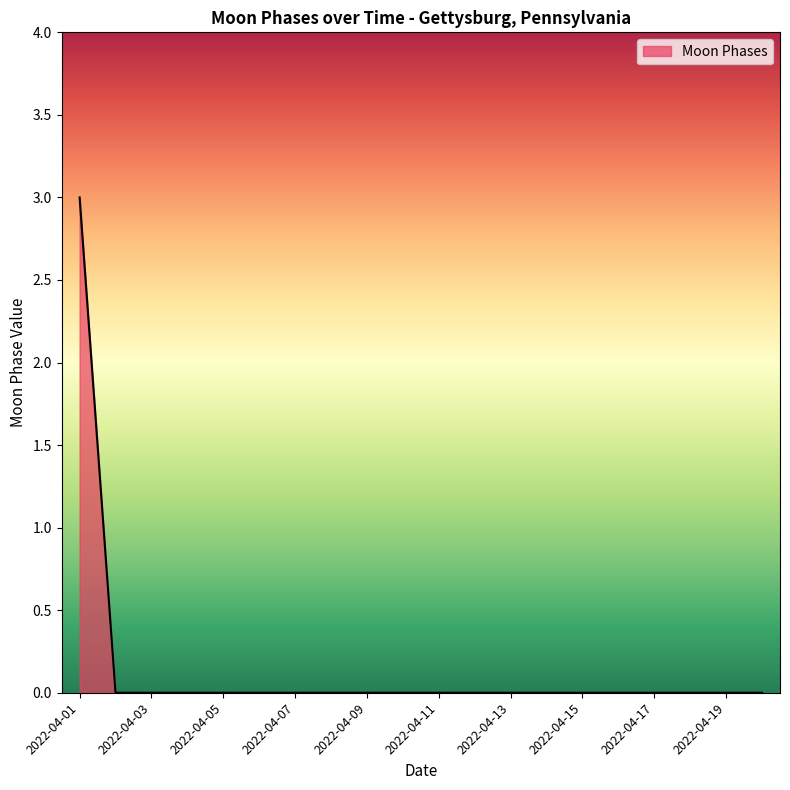

What is the greatest value displayed?

3